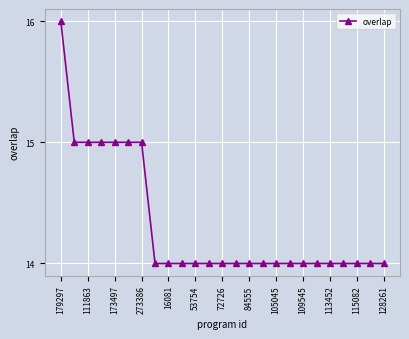

What is the value of the 17th point from the left?

14